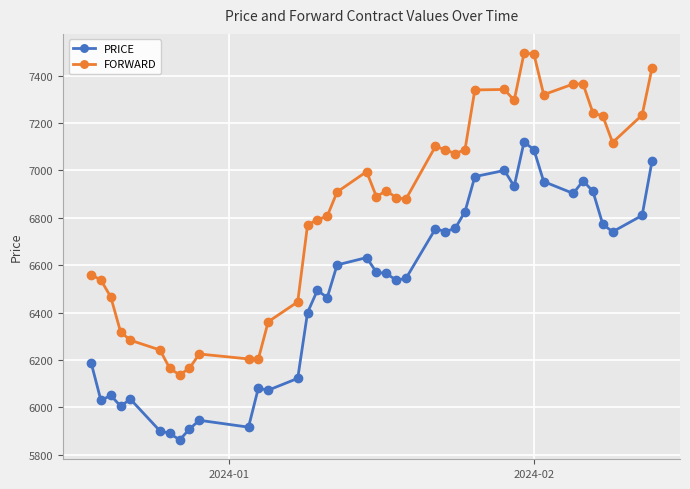

At how many categories does at least one series exceed 5934?

40